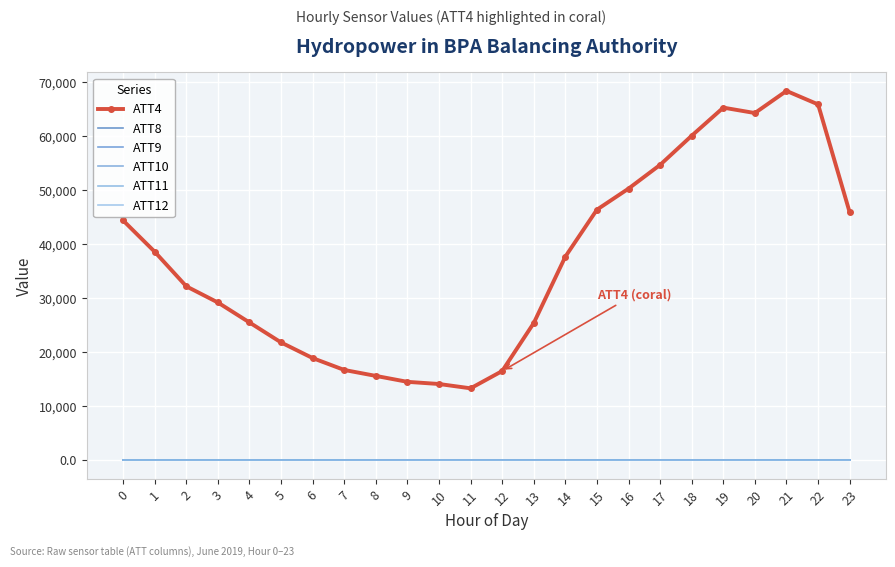

Which series has the largest total across all categories?

ATT4